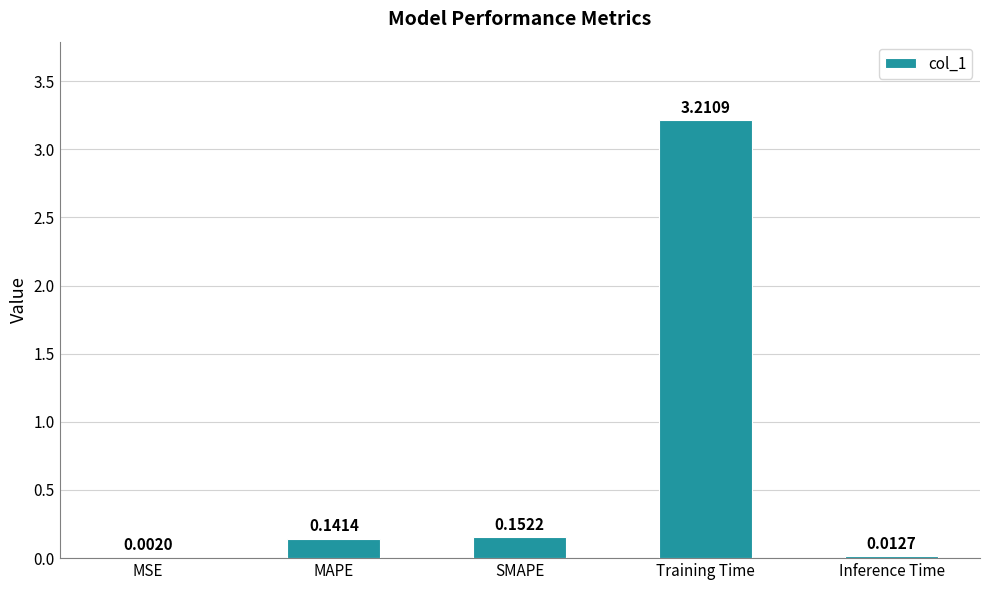

Which category has the highest value across all series?

Training Time